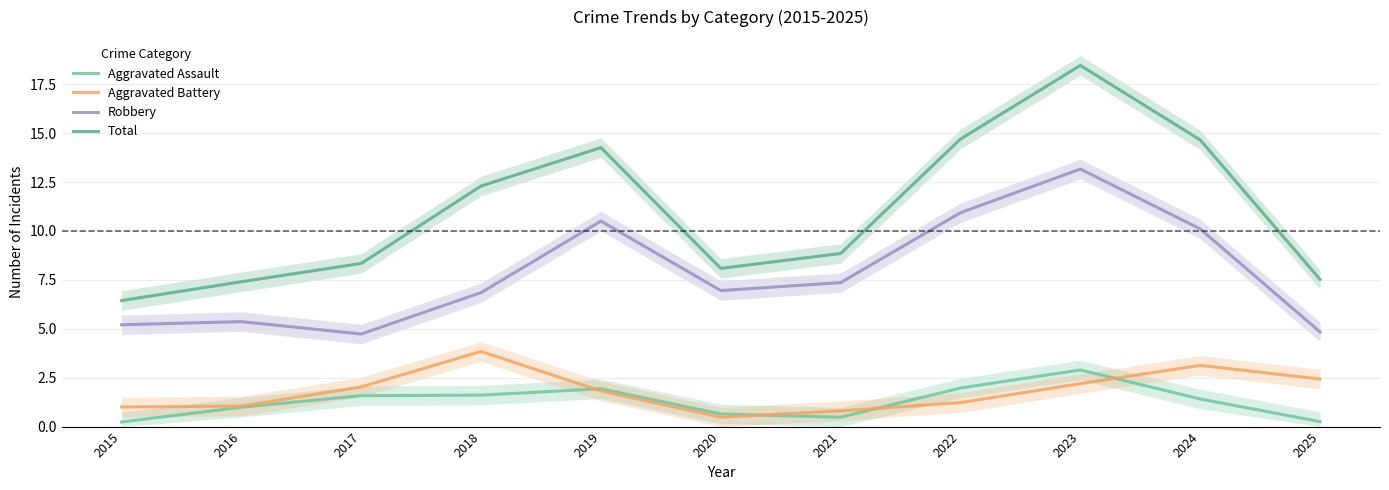

What is the smallest value displayed?

0.2